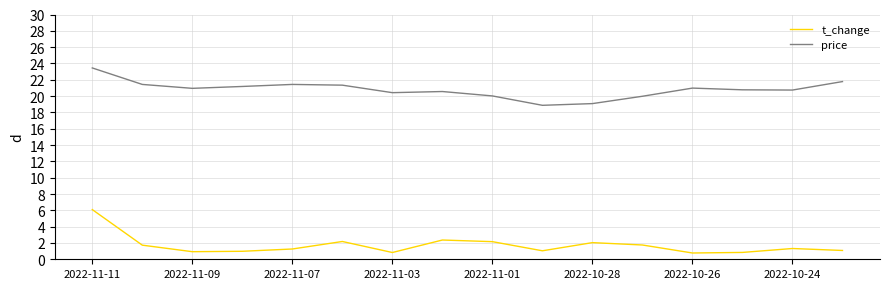

What is the minimum value for price?

18.9